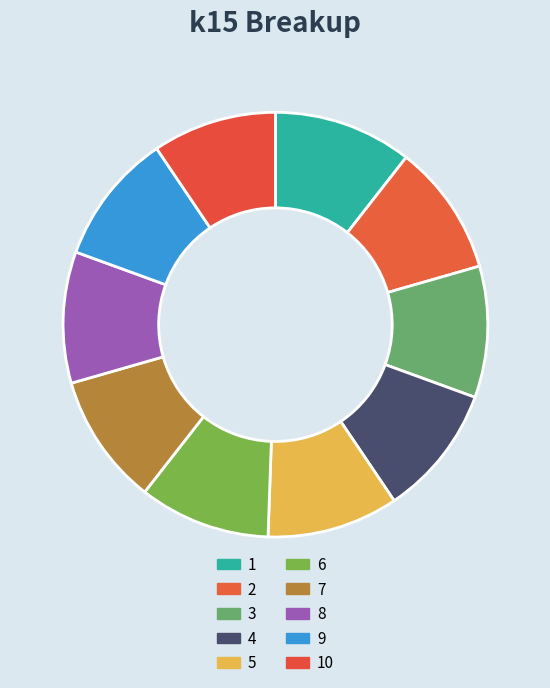

Which slice is the smallest?

10